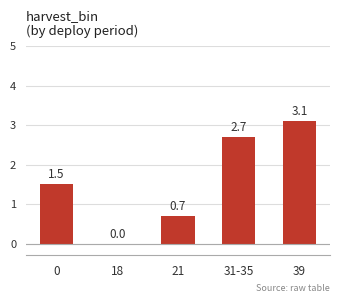

Is it true that the value at 0 is 0.7?

False